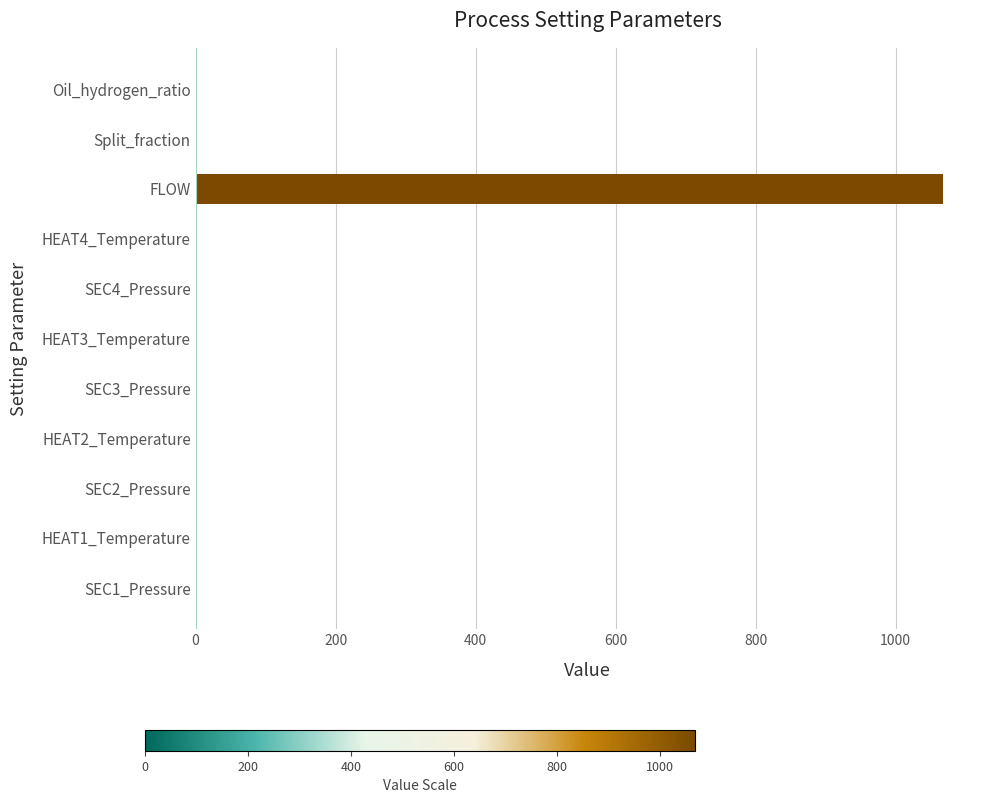

Read the value at FLOW.

1067.2